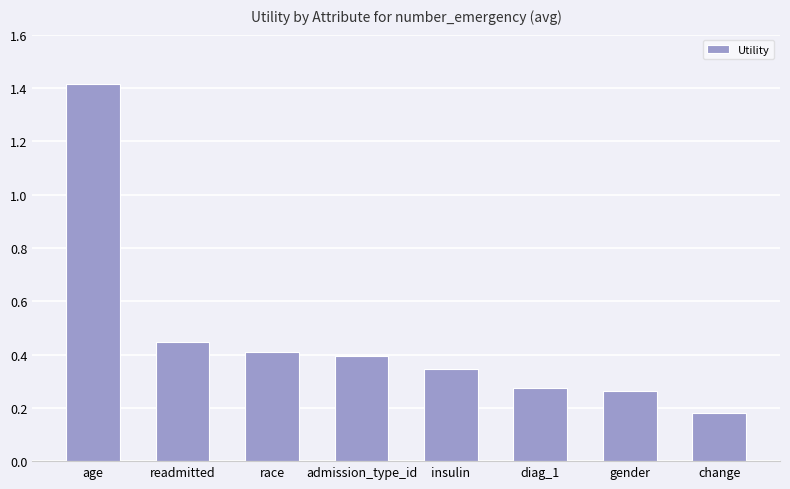

What is the change in value from gender to change?

-0.1